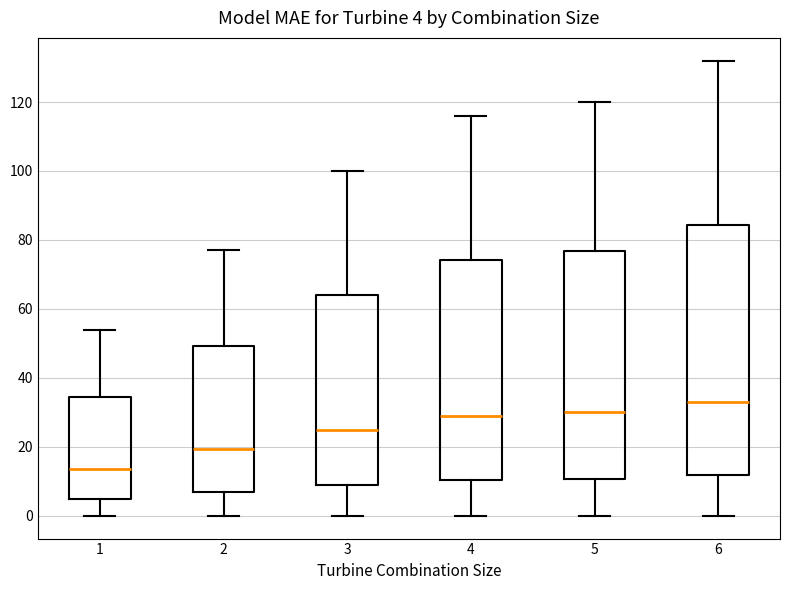

Comparing the boxes themselves (not the whiskers), which one is the tallest?

6